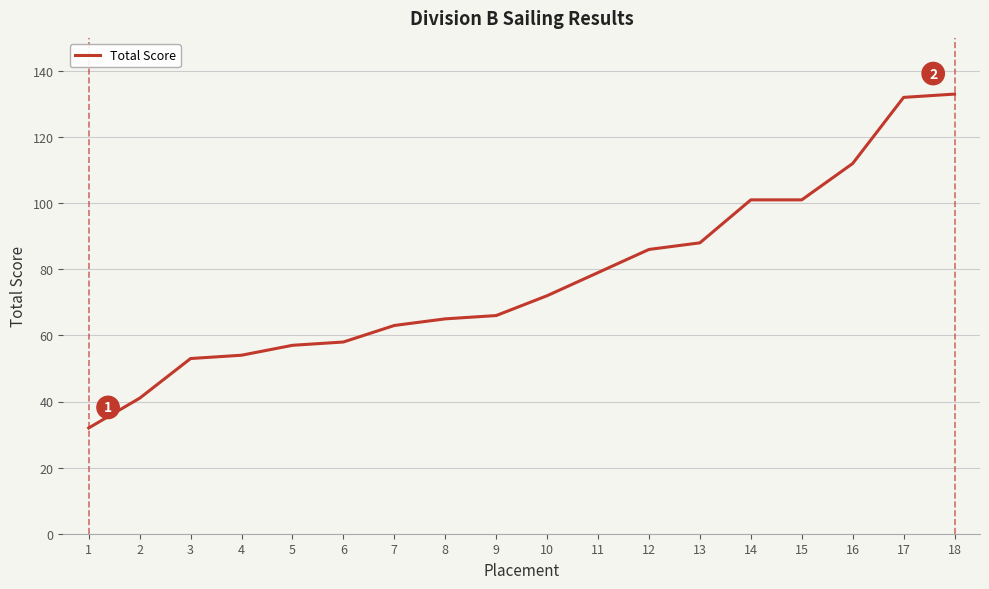

What is the approximate value at 13, to the nearest 5?

90